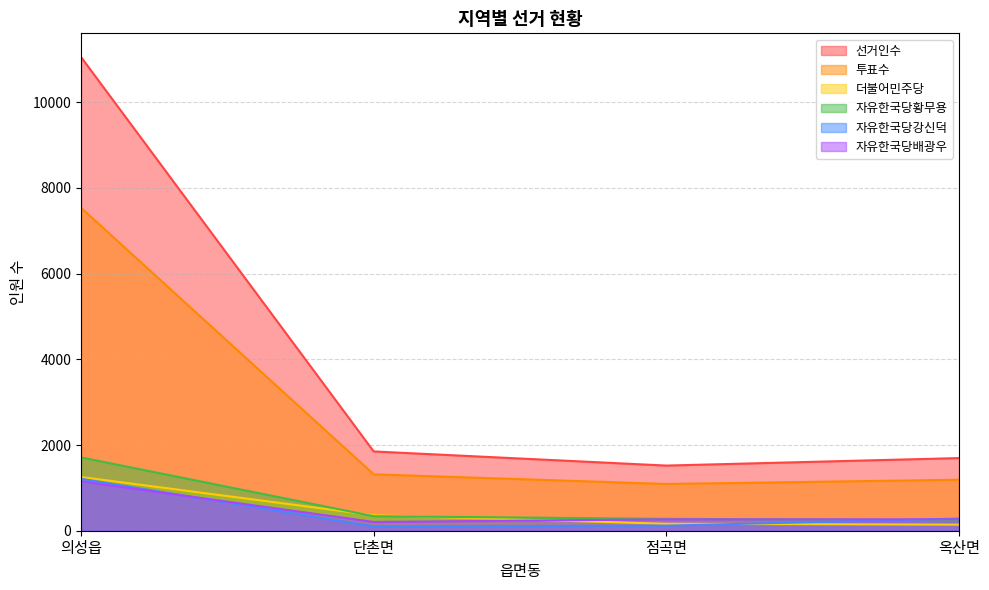

True or false: 투표수 has more than 0 points higher than both neighbors.

False